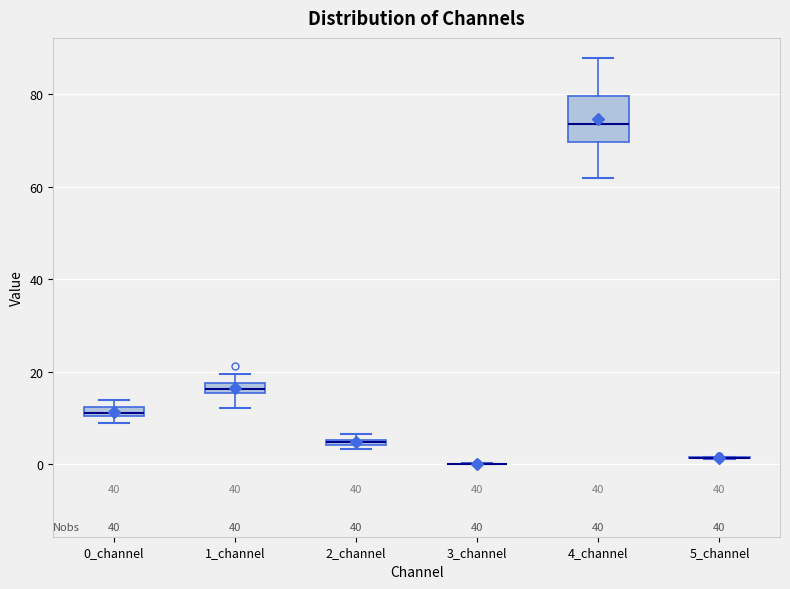

Where does the upper whisker of the box for 4_channel end on the y-axis? The values are not printed on the chart, so give them approximately, as read against the axis.

88